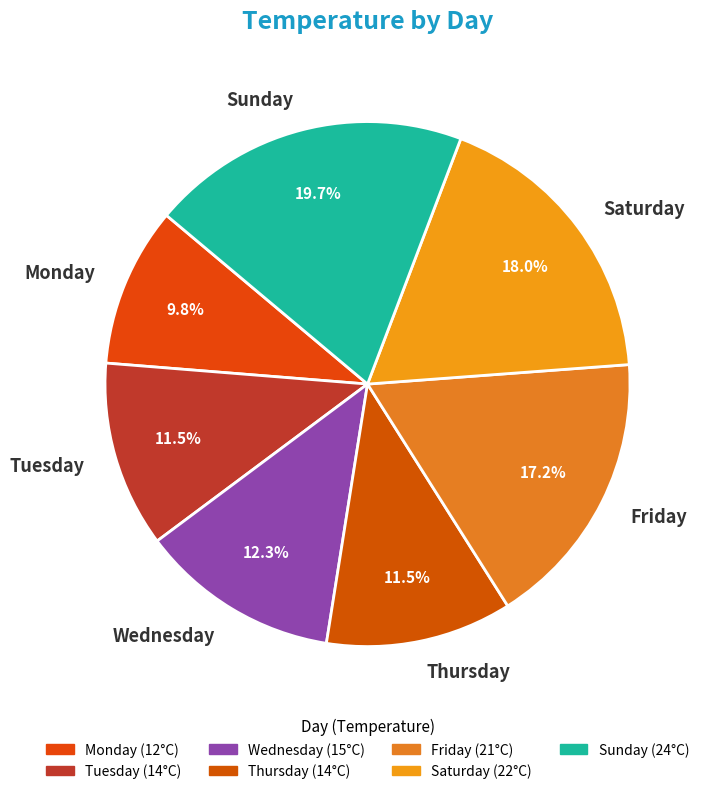

How many slices are in this pie chart?

7